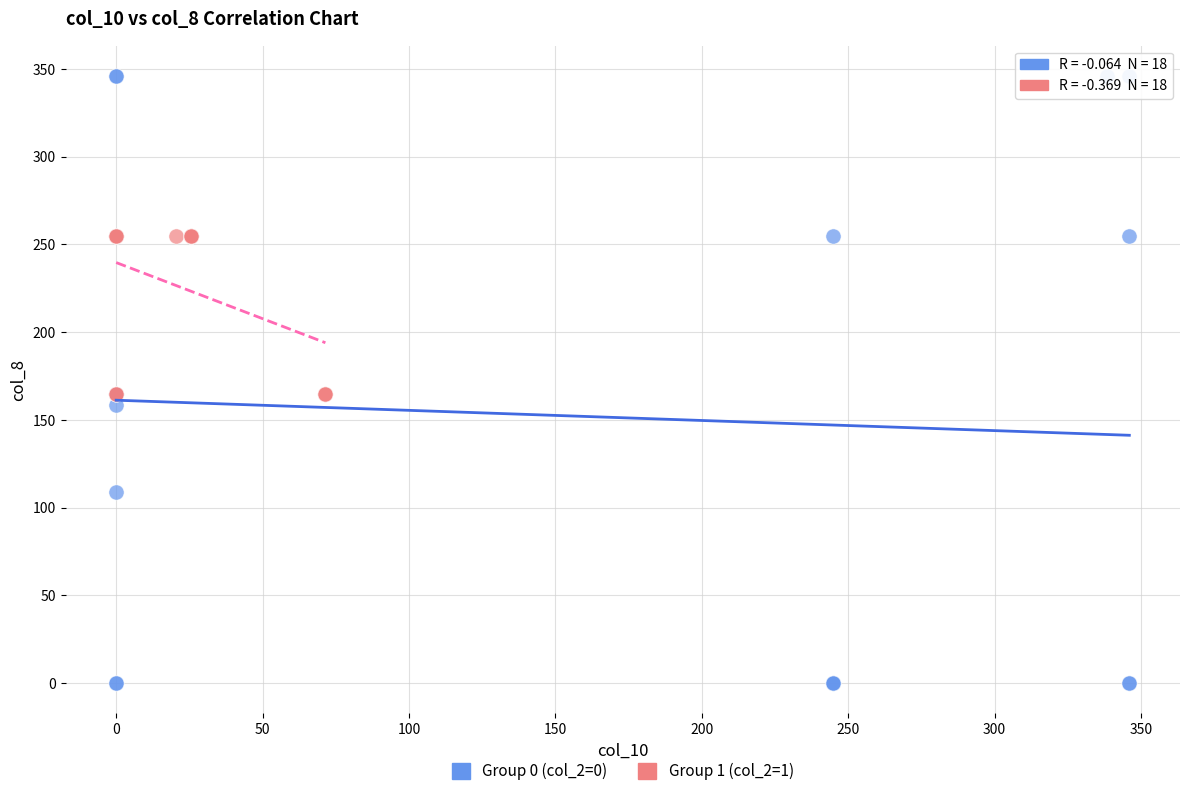

What are all the series names shown in the legend?

Group 0 (col_2=0), Group 1 (col_2=1)